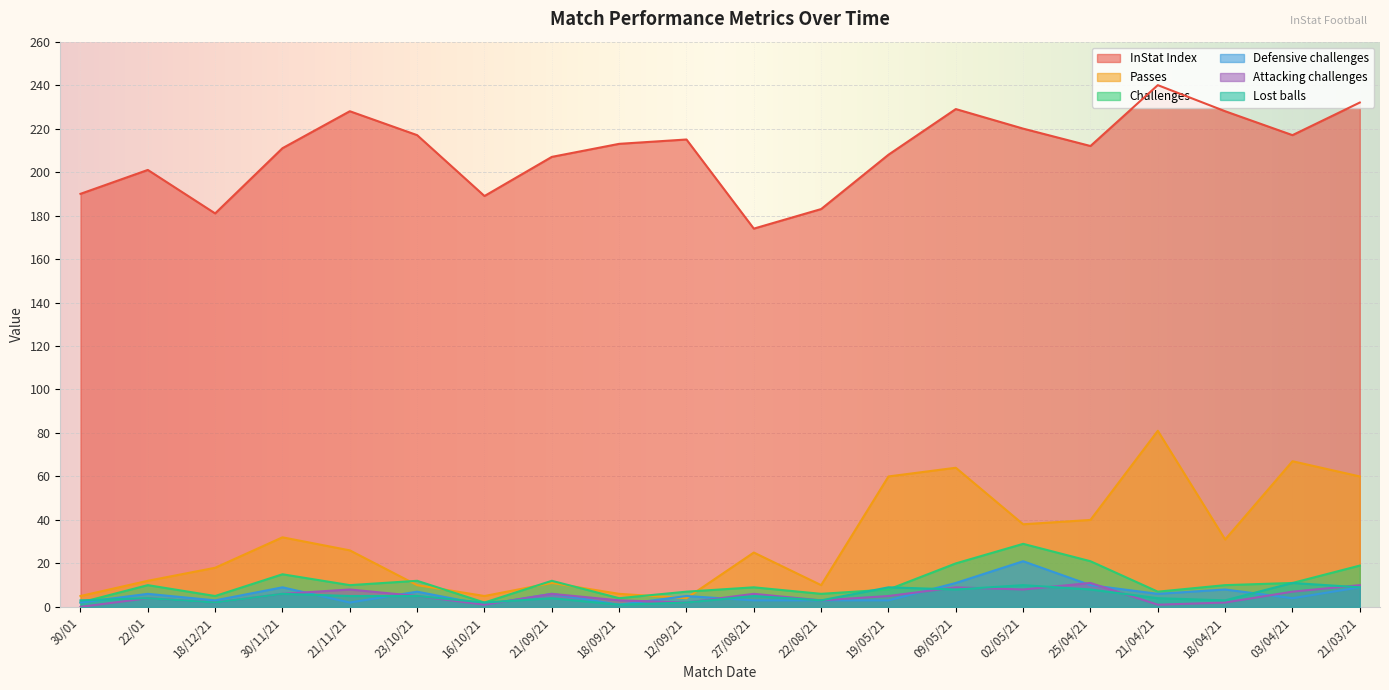

The value of Lost balls at 25/04/21 is 11. True or false?

False